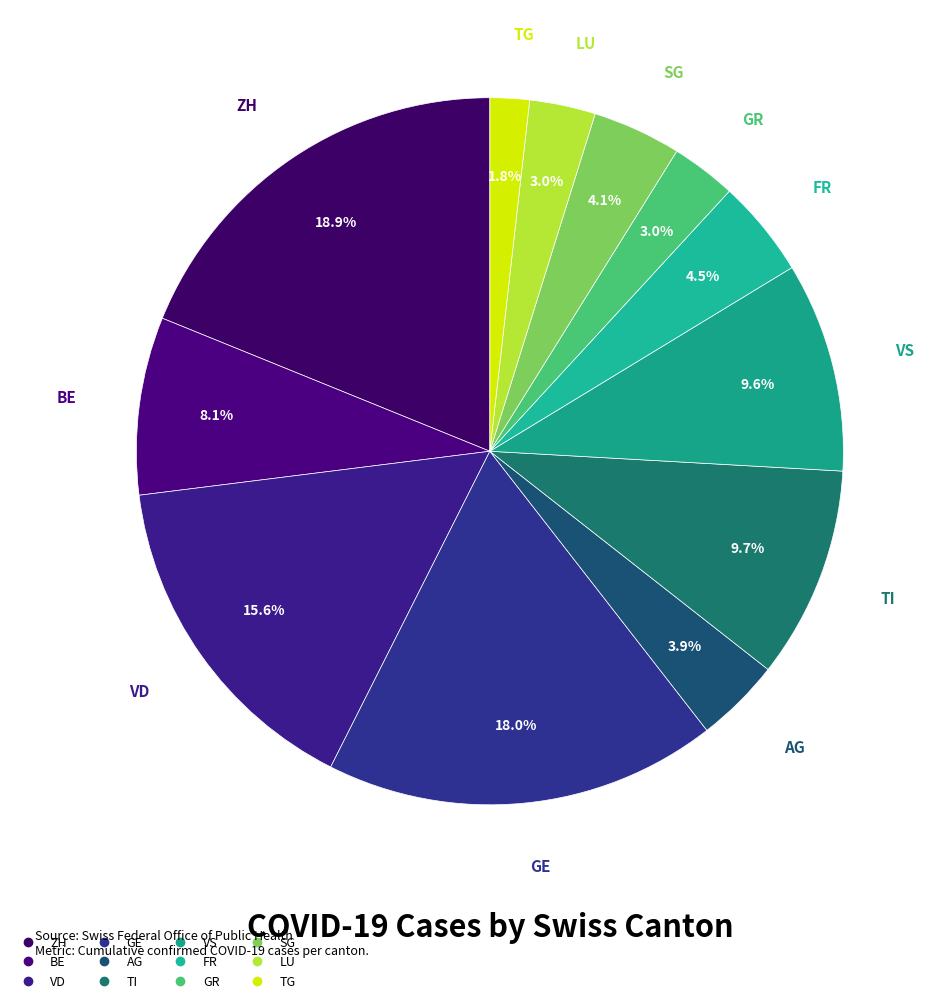

To the nearest percent, what is the difference between the largest and smallest slice percentages?

17%